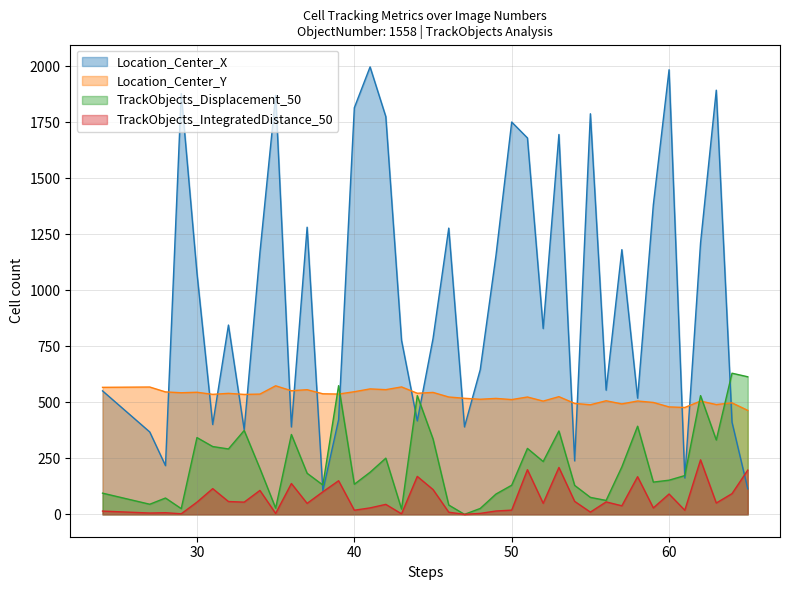

Where is the first local minimum for Location_Center_X?

28